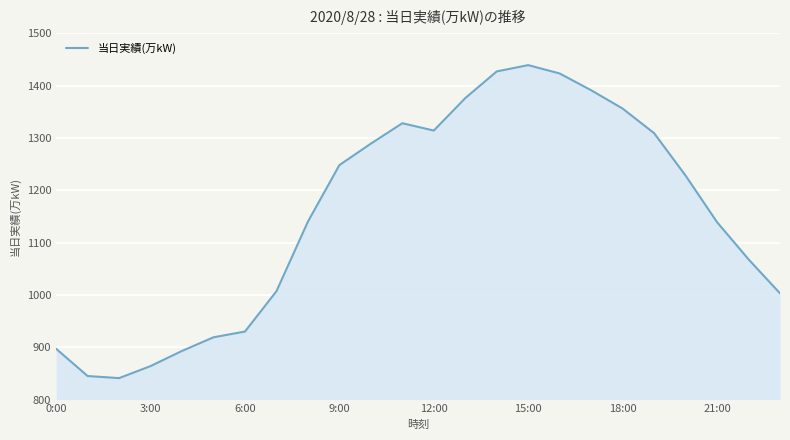

What is the smallest value displayed?

841